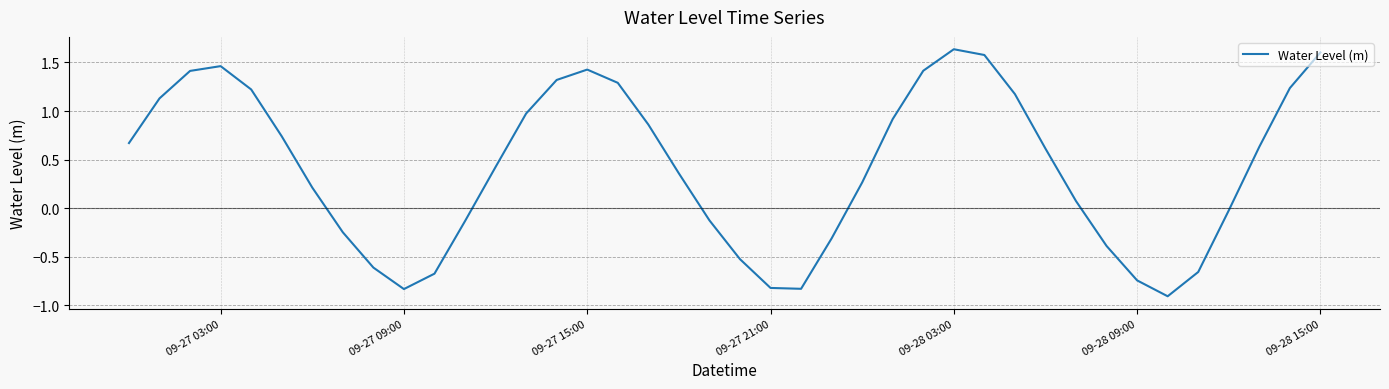

Does the chart display data point markers on the line(s)?

No